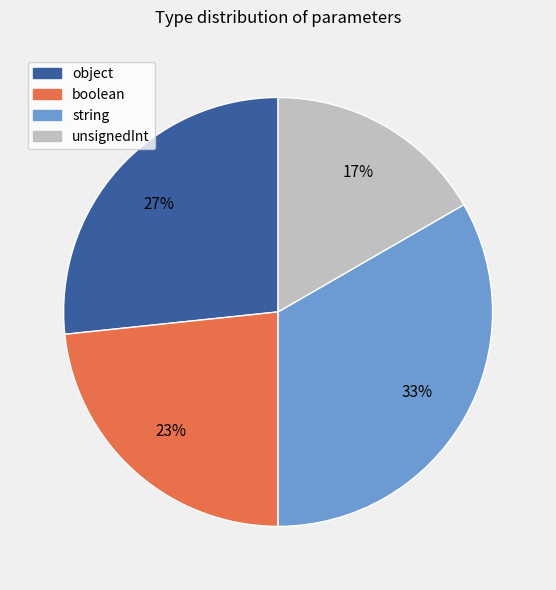

Is object the majority of the pie?

No